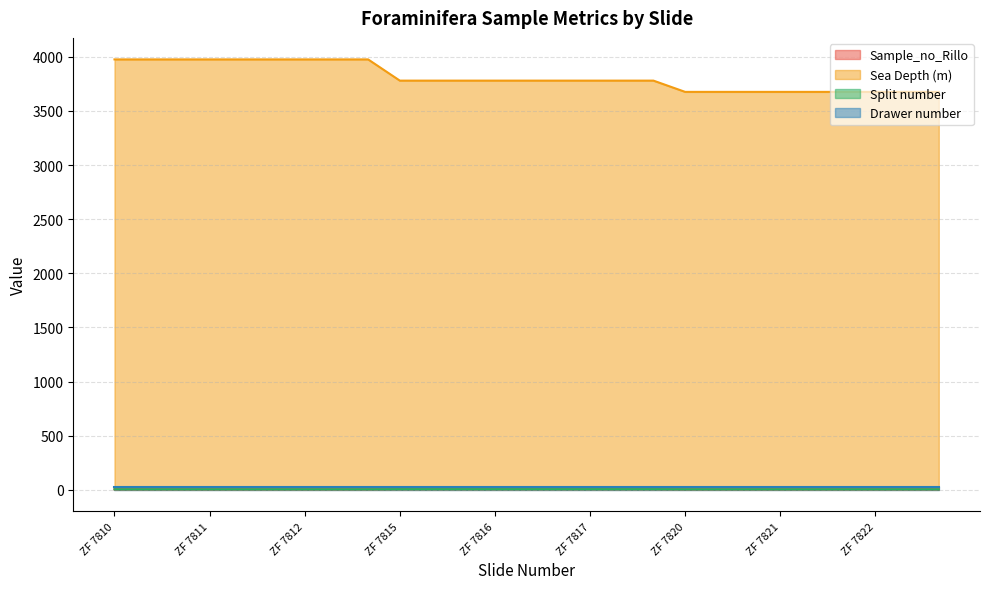

Which label corresponds to the largest value in the chart?

ZF 7810